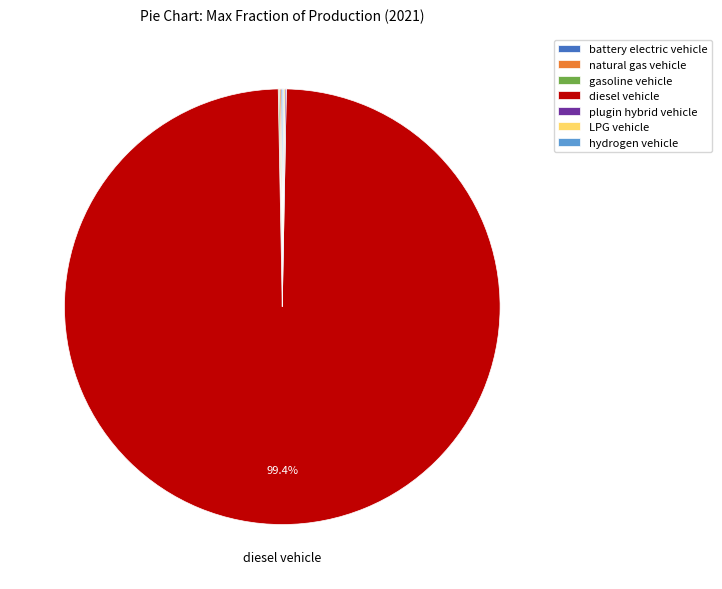

What is the majority slice?

diesel vehicle